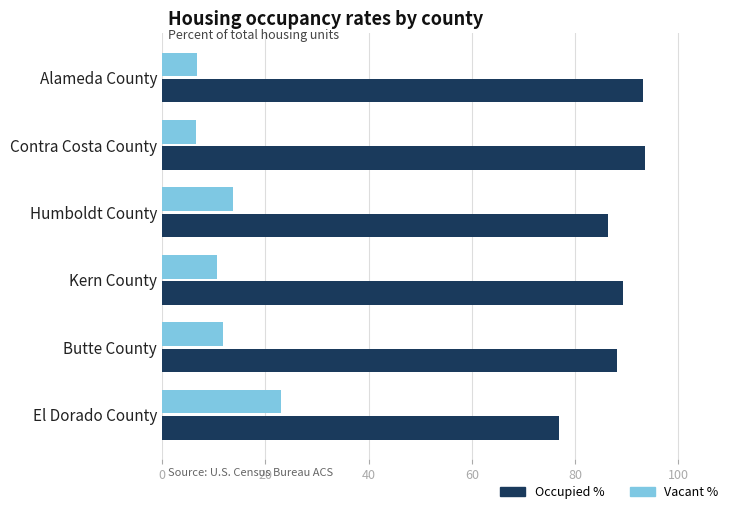

Count the number of categories in the chart.

6